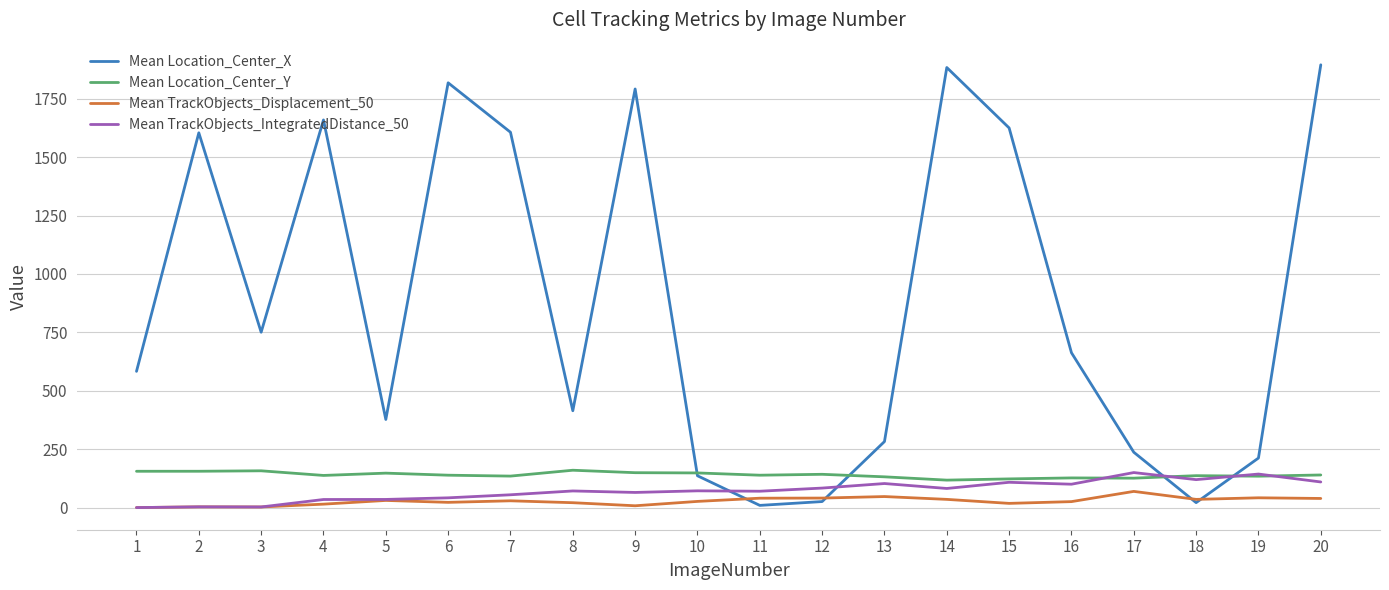

What is the average value of the Mean Location_Center_Y series?

140.1